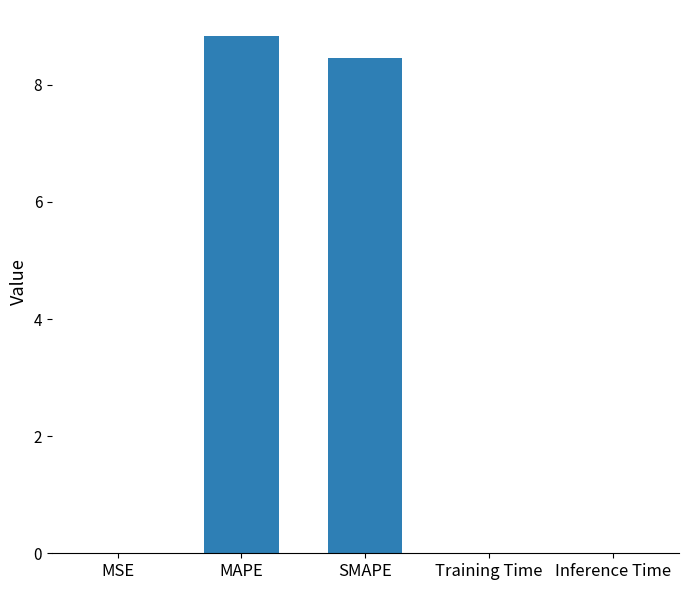

Which label corresponds to the largest value in the chart?

MAPE